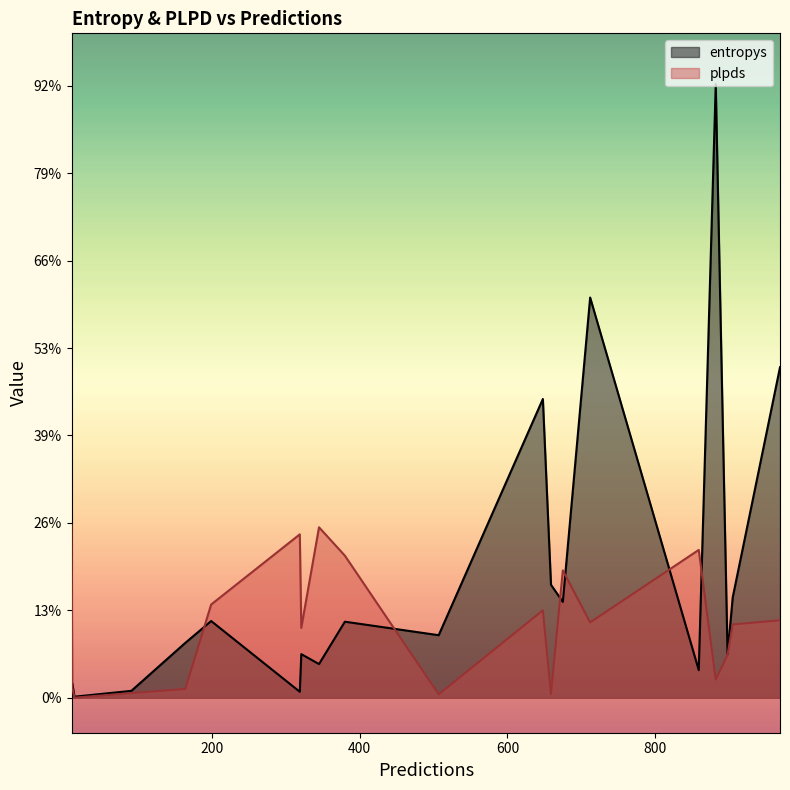

At 648, list the series in order from smallest to largest.

plpds, entropys